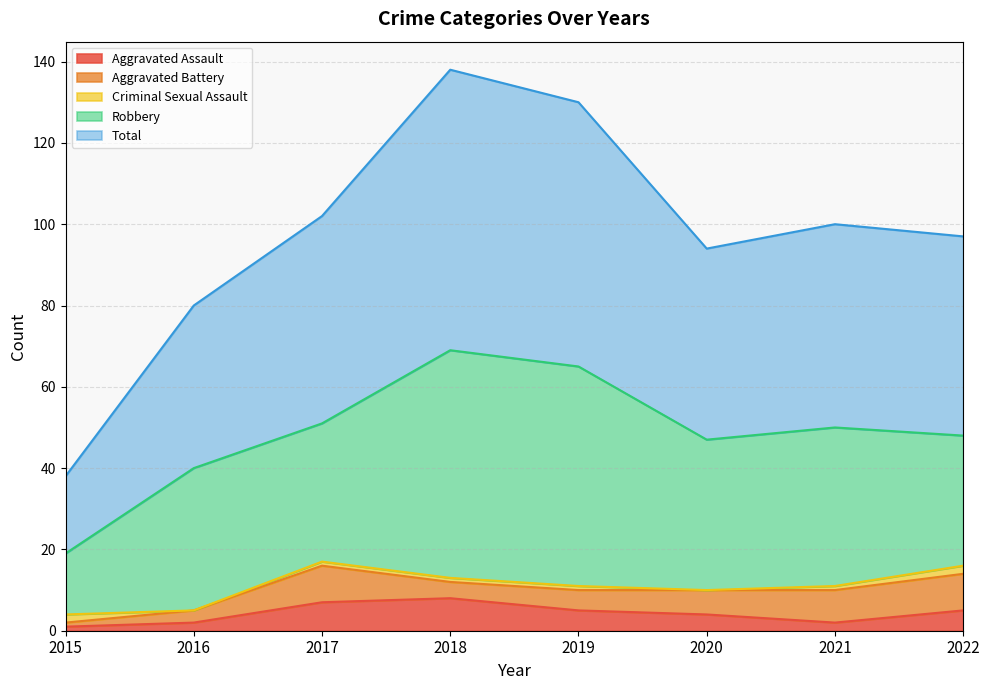

What is the average value of the Aggravated Assault series?

4